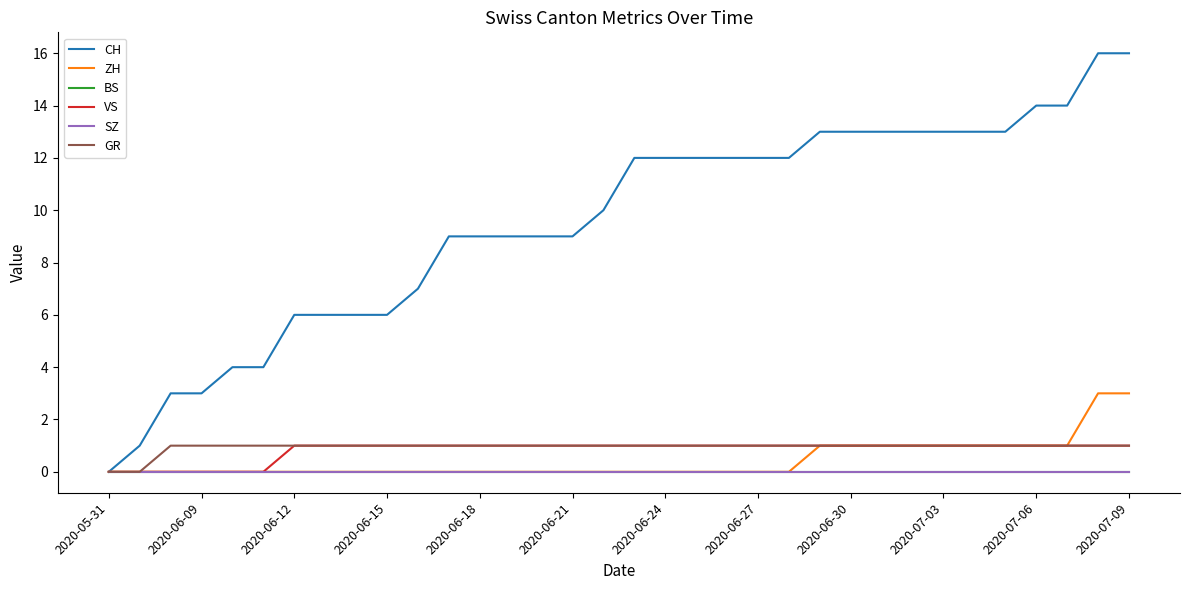

Reading left to right, list all the values displayed in this chart.

CH: 0	1	3	3	4	4	6	6	6	6	7	9	9	9	9	9	10	12	12	12	12	12	12	13	13	13	13	13	13	13	14	14	16	16
ZH: 0	0	0	0	0	0	0	0	0	0	0	0	0	0	0	0	0	0	0	0	0	0	0	1	1	1	1	1	1	1	1	1	3	3
BS: 0	0	0	0	0	0	0	0	0	0	0	0	0	0	0	0	0	0	0	0	0	0	0	0	0	0	0	0	0	0	0	0	0	0
VS: 0	0	0	0	0	0	1	1	1	1	1	1	1	1	1	1	1	1	1	1	1	1	1	1	1	1	1	1	1	1	1	1	1	1
SZ: 0	0	0	0	0	0	0	0	0	0	0	0	0	0	0	0	0	0	0	0	0	0	0	0	0	0	0	0	0	0	0	0	0	0
GR: 0	0	1	1	1	1	1	1	1	1	1	1	1	1	1	1	1	1	1	1	1	1	1	1	1	1	1	1	1	1	1	1	1	1